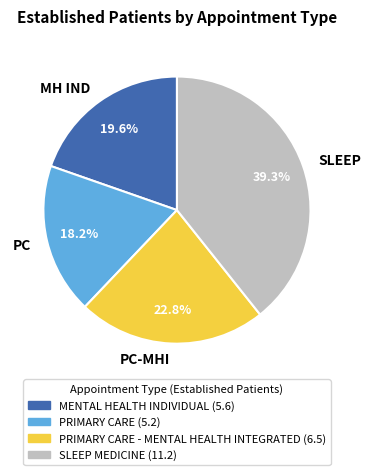

Which slice is the smallest?

PC